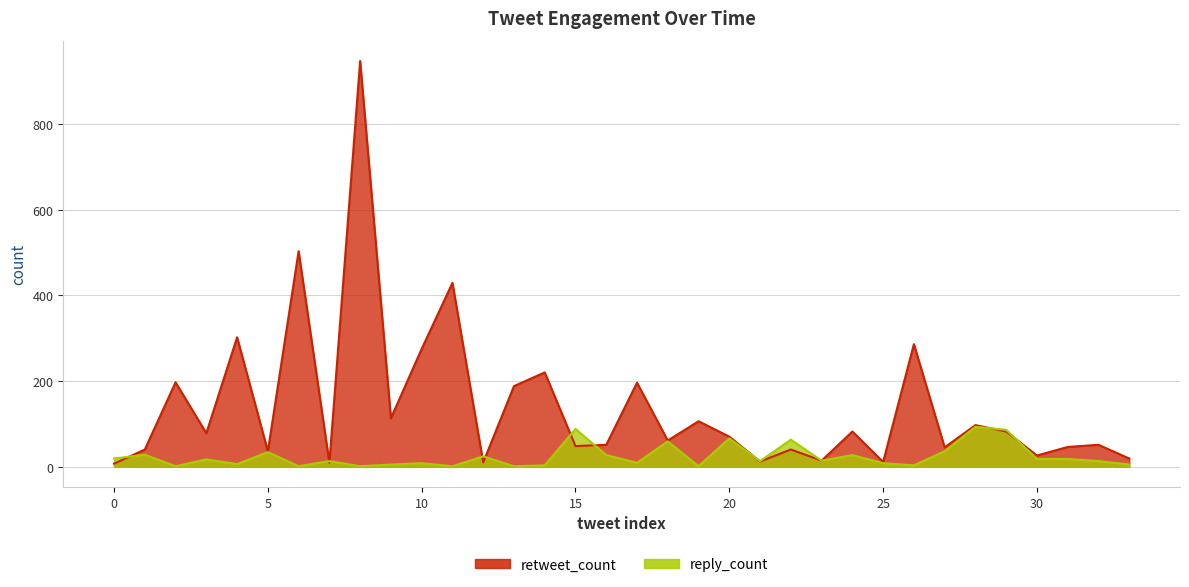

How many intersections are there between reply_count and retweet_count?

10